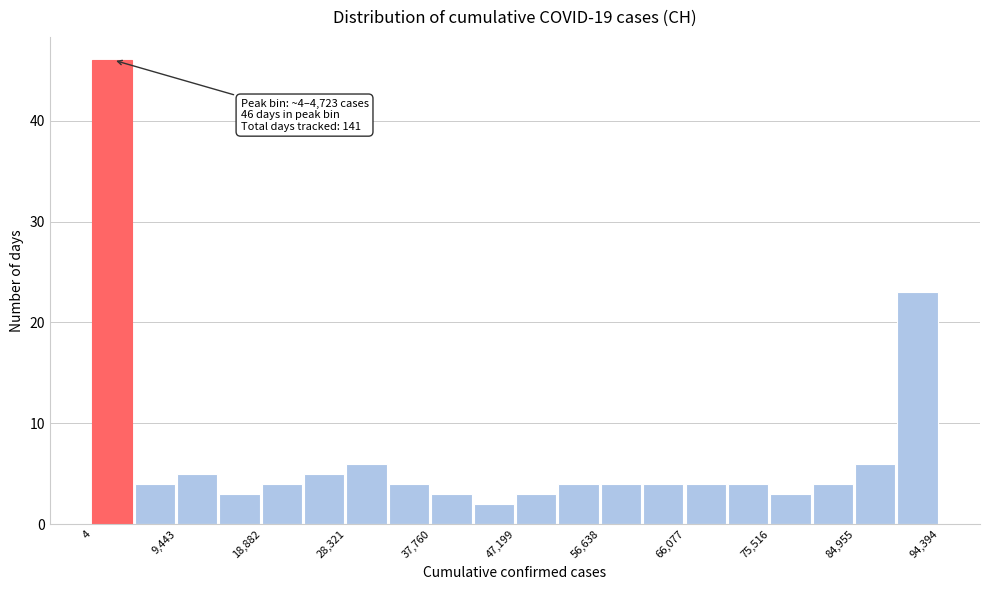

Over which range of the x-axis is the bar tallest?

0 to 5000